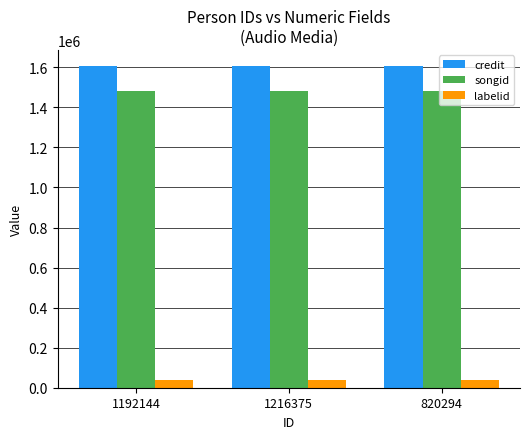

What is the minimum value shown in the chart?

38571